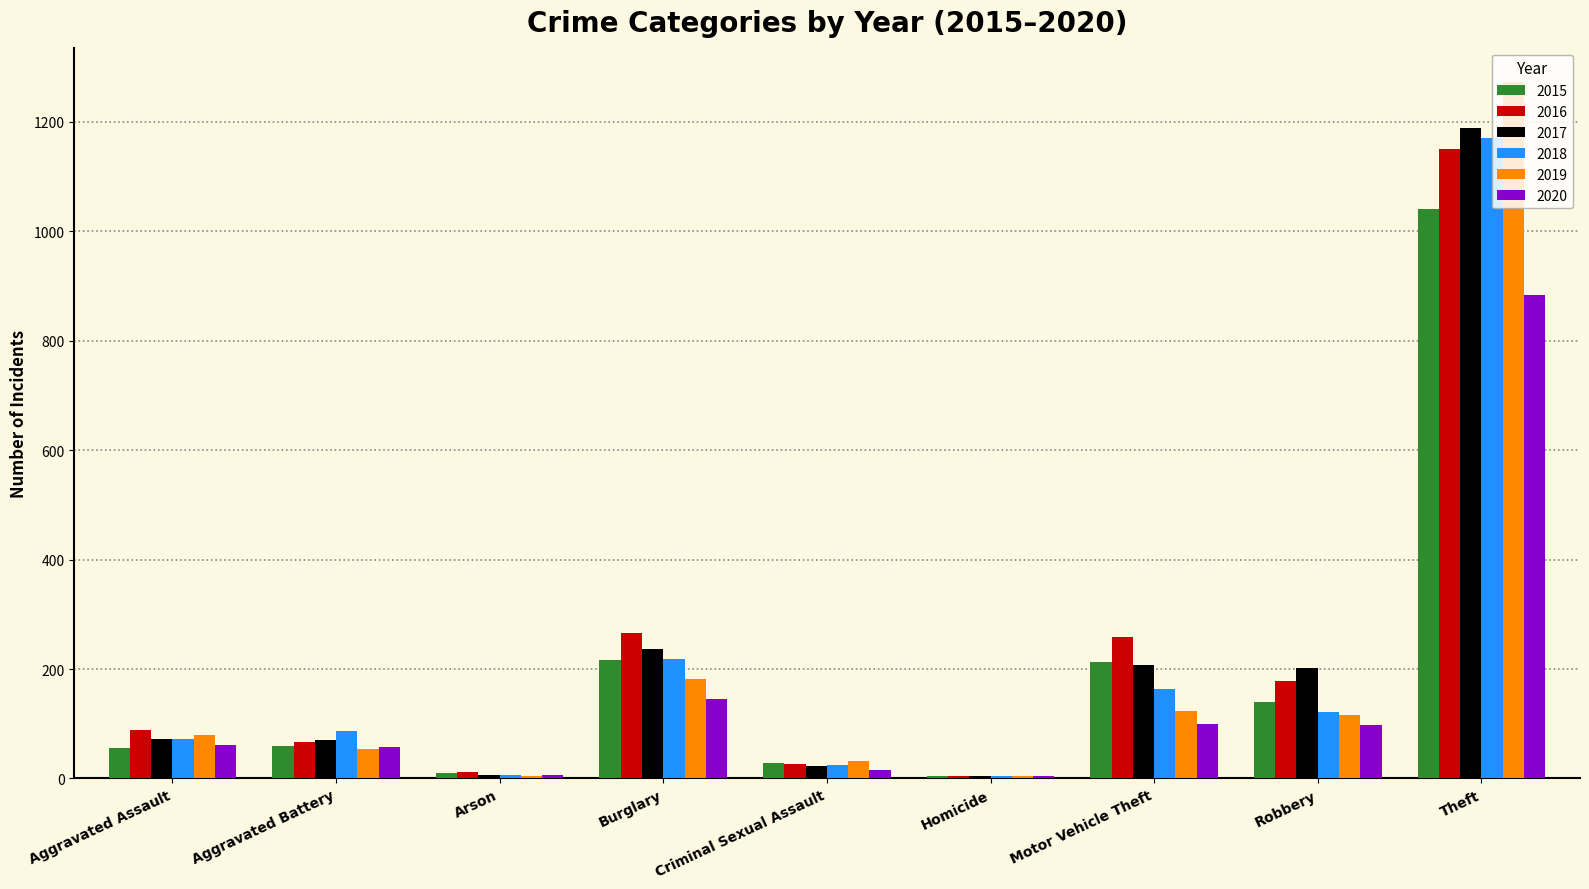

How many distinct data groups are displayed?

6